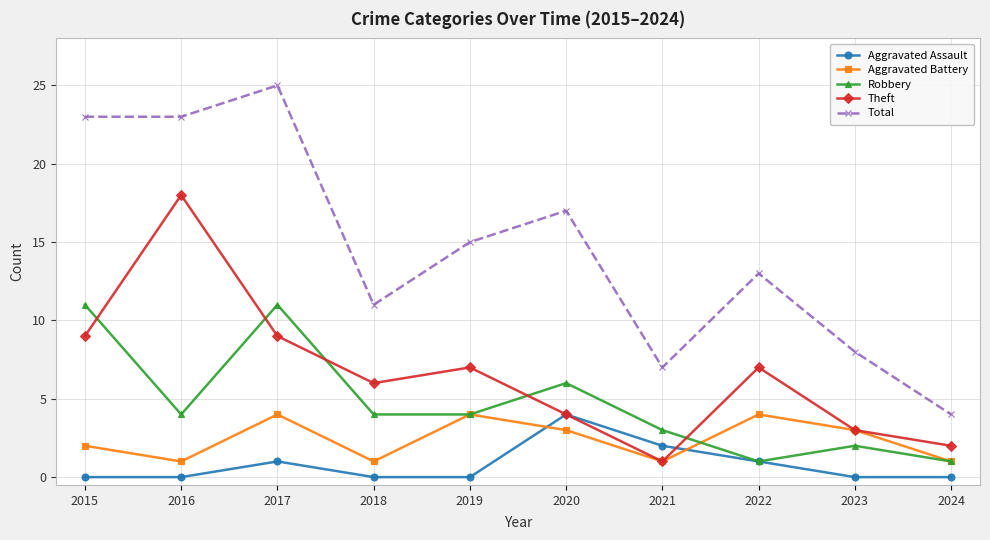

What is the difference between the Robbery values at 2022 and 2015?

10